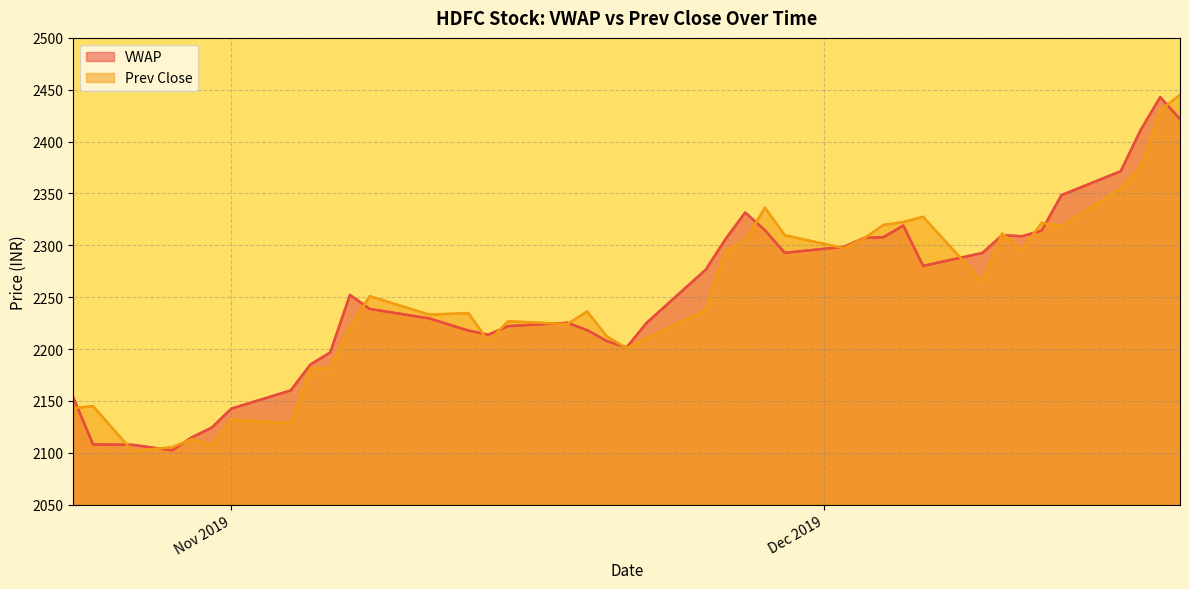

Is the value of Prev Close at 2019-10-24 greater than the value of VWAP at 2019-11-06?

No